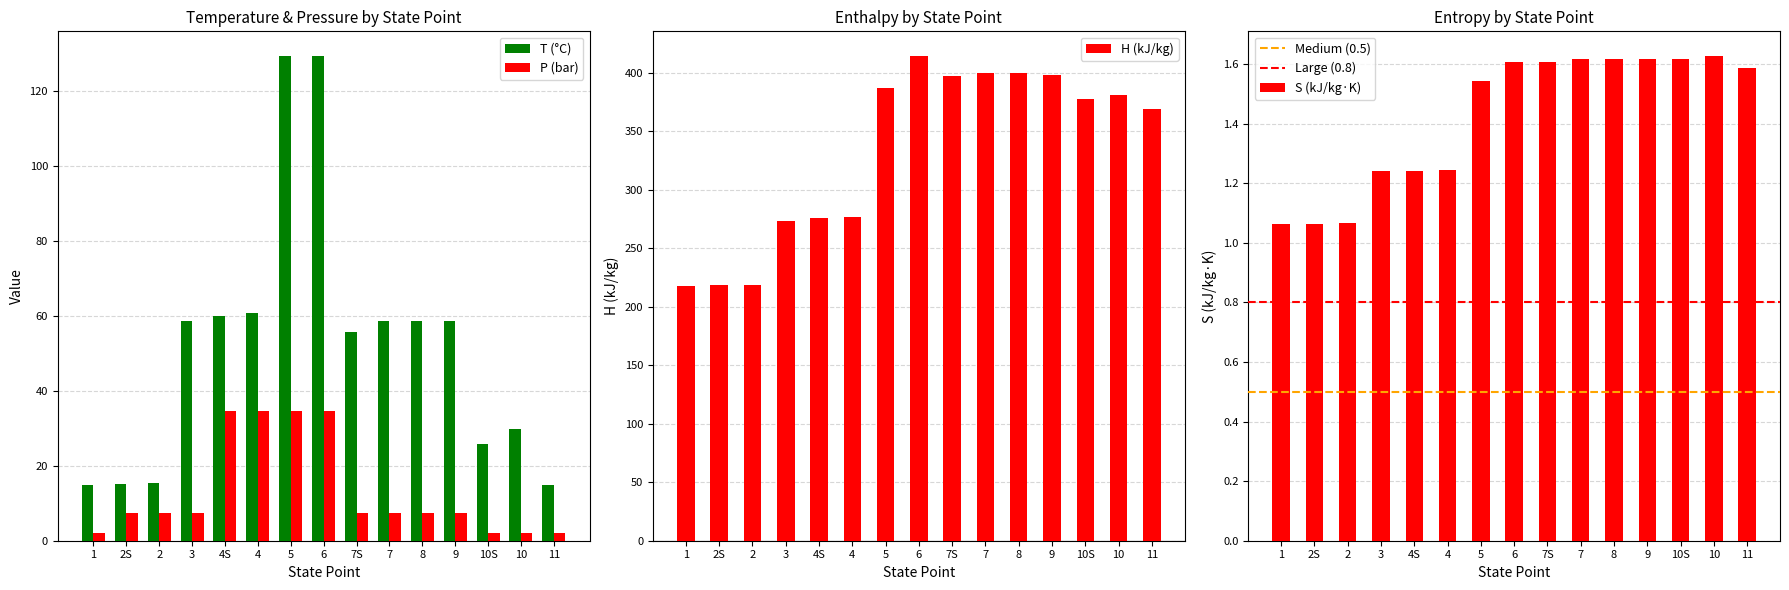

List the labels in order of P value, largest first.

4S, 4, 5, 6, 2S, 2, 3, 7S, 7, 8, 9, 1, 10S, 10, 11